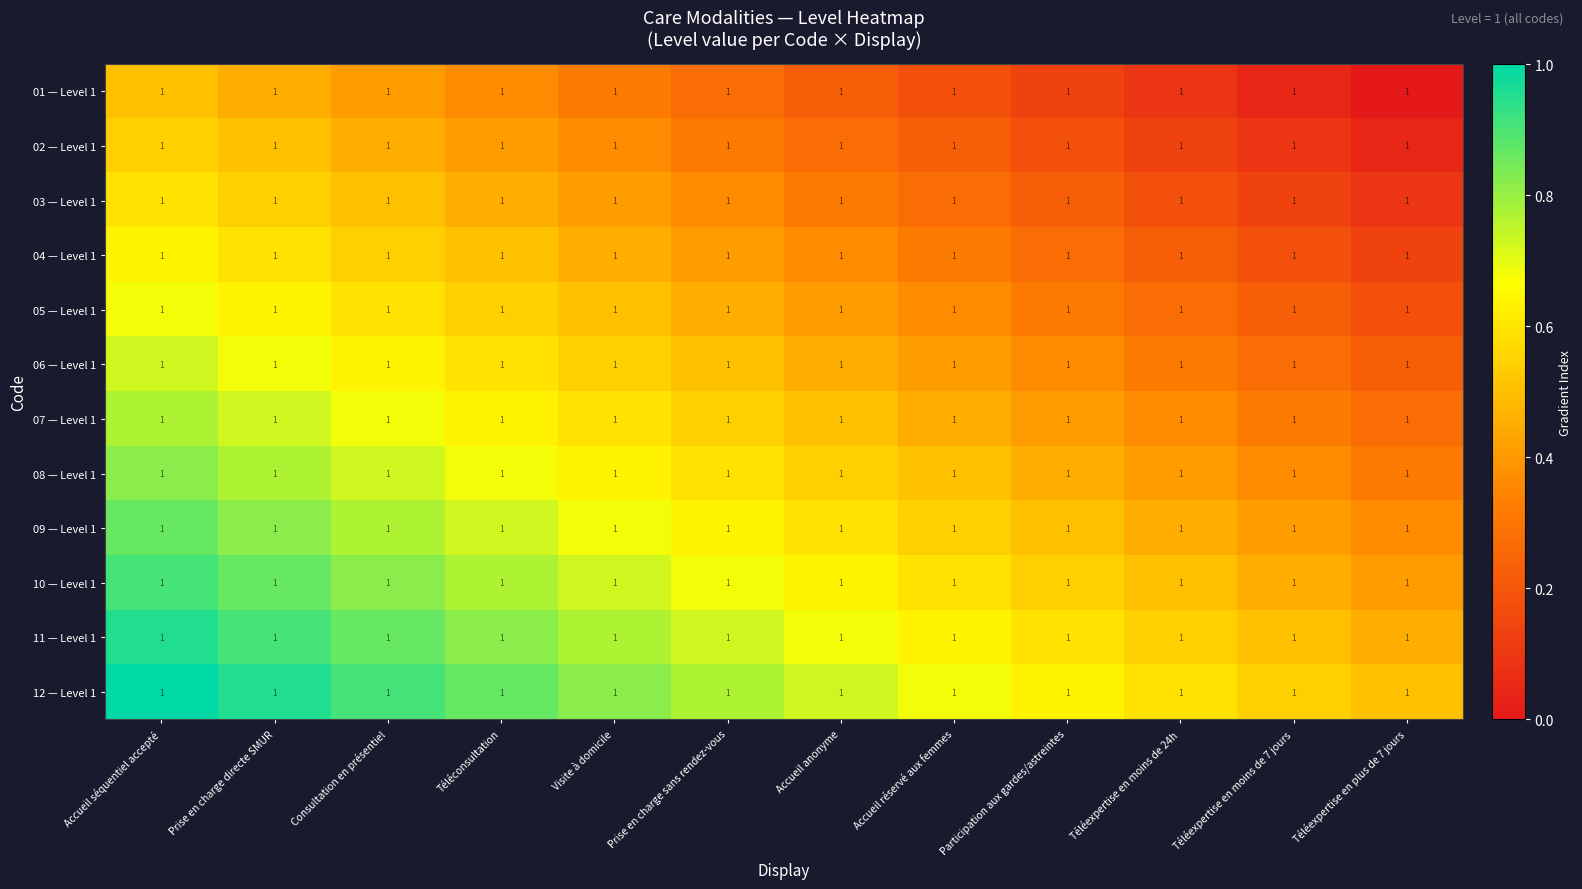

Which series has the widest spread of values?

01 — Level 1